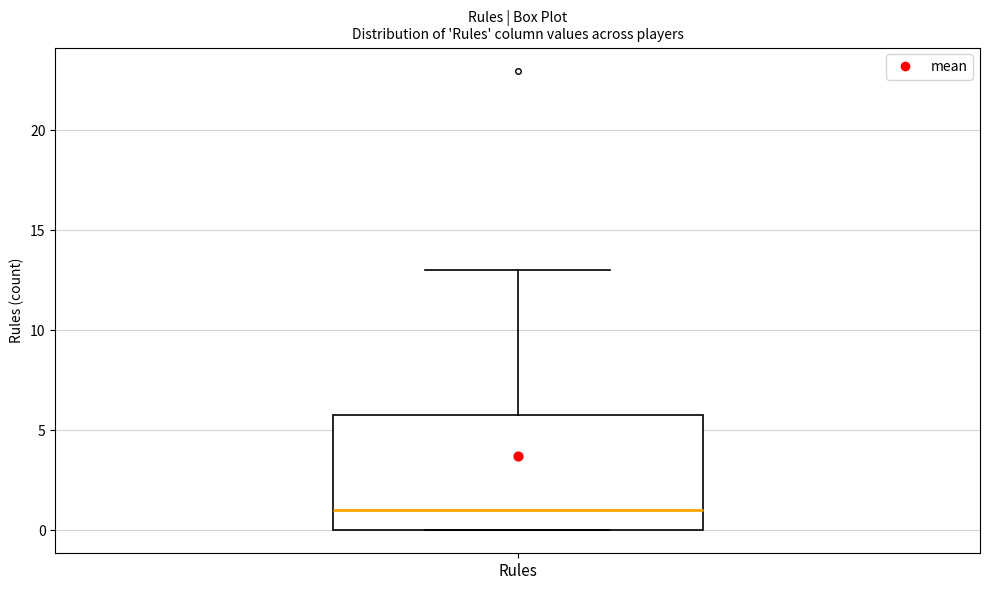

Where is the lower edge of the box for Rules on the y-axis? The values are not printed on the chart, so give them approximately, as read against the axis.

0